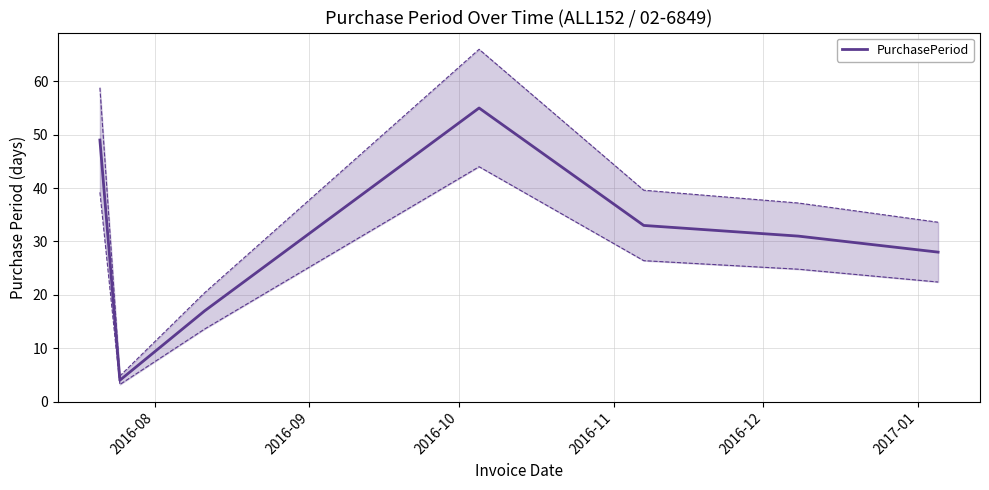

What is the minimum value for PurchasePeriod?

4